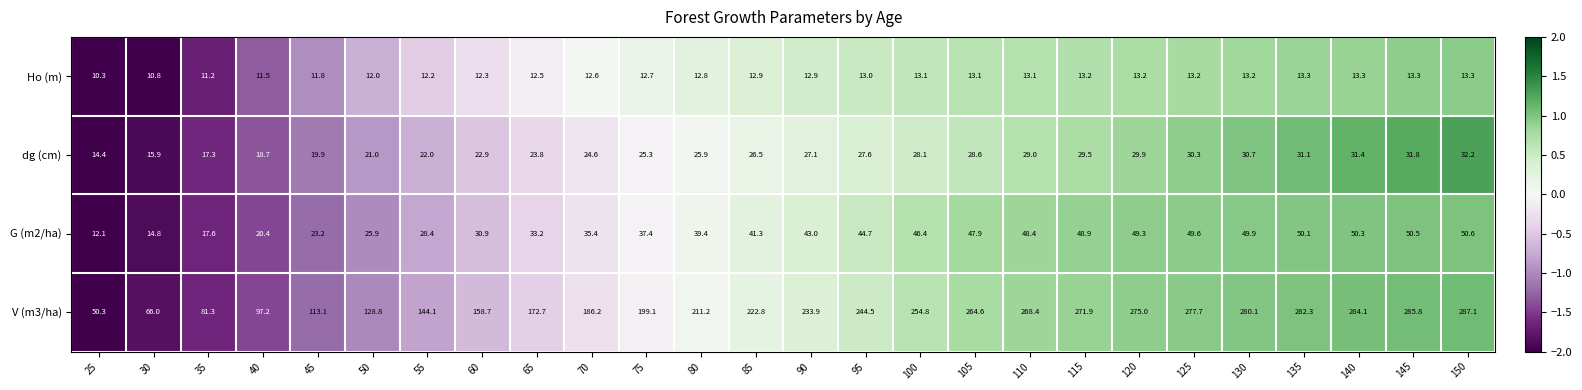

Count the number of categories in the chart.

26